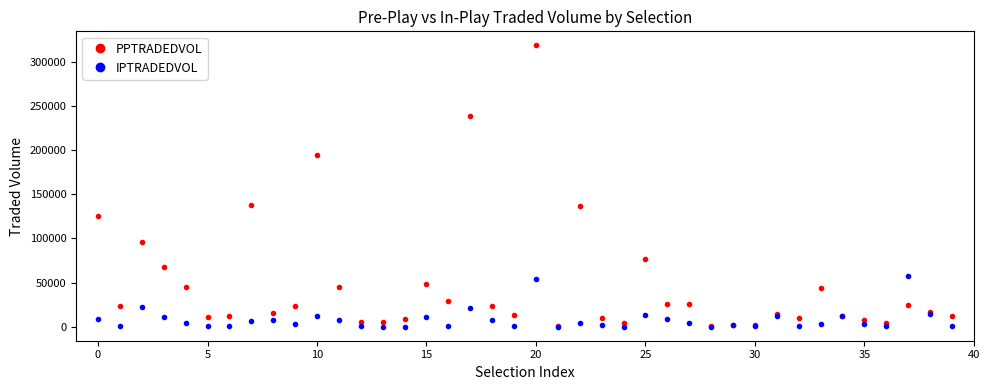

What is the value of the PPTRADEDVOL point at the 1st from the left?

124922.2